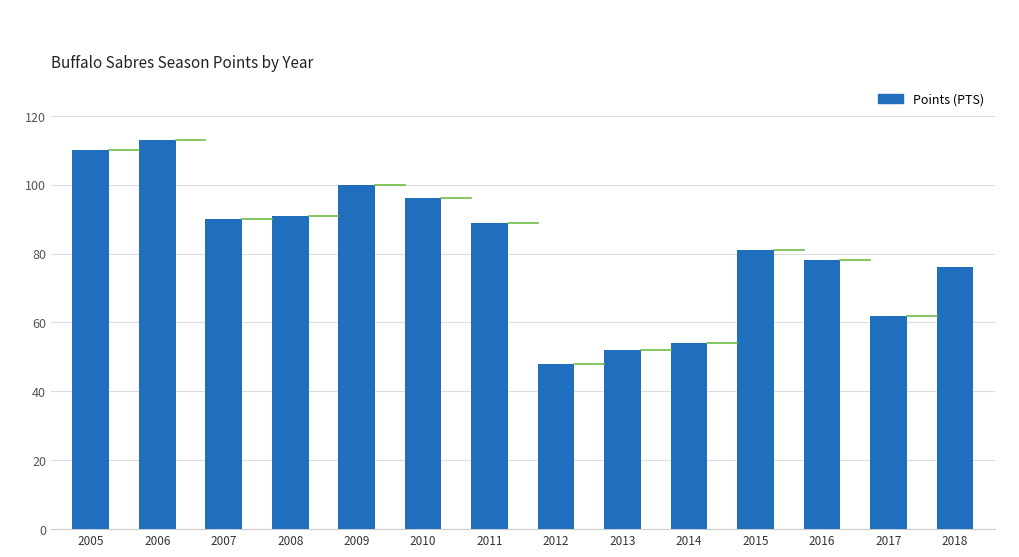

Reading left to right, what are all the values shown in this chart?

110	113	90	91	100	96	89	48	52	54	81	78	62	76